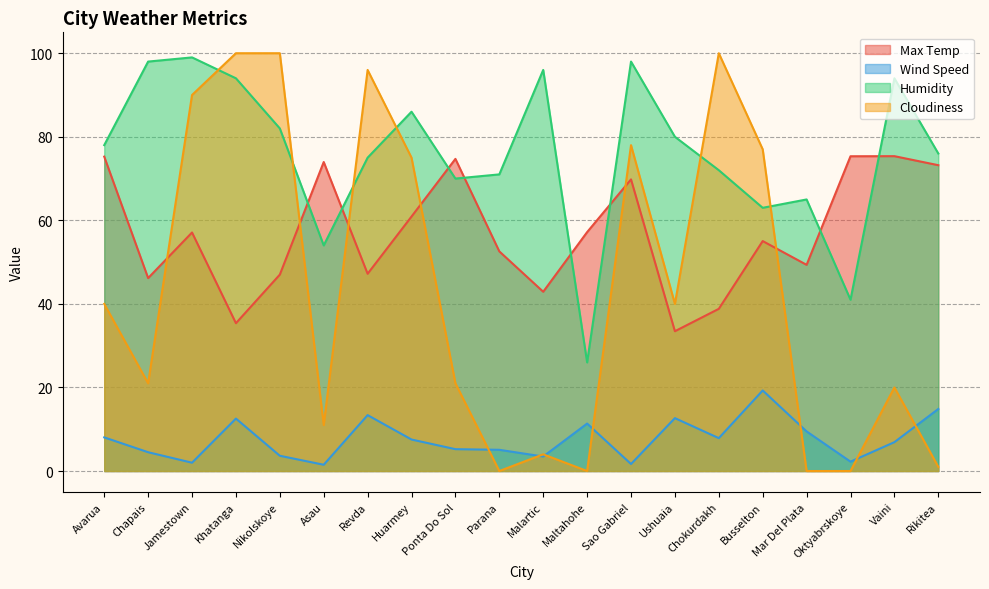

What is the average value of the Wind Speed series?

7.7